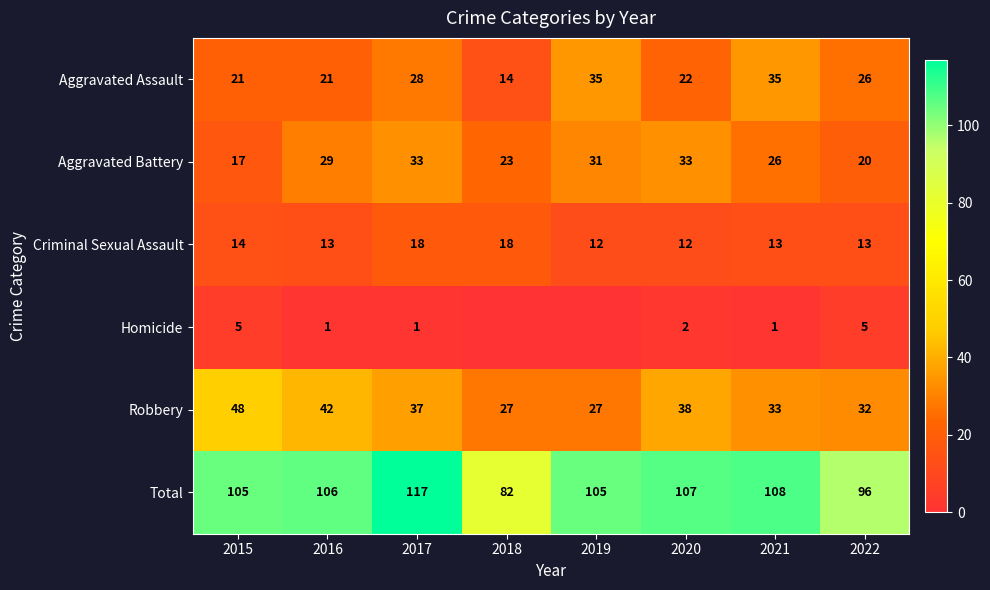

What value does the Criminal Sexual Assault series have at 2019?

12